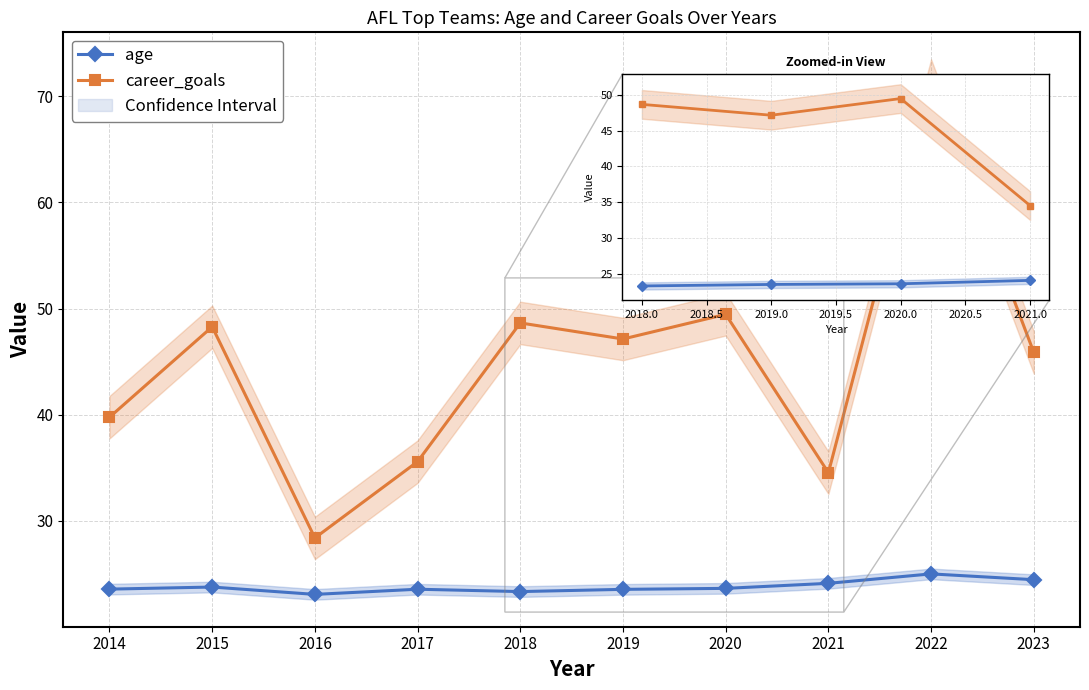

What is the value of the career_goals point at the 5th from the left?

48.6